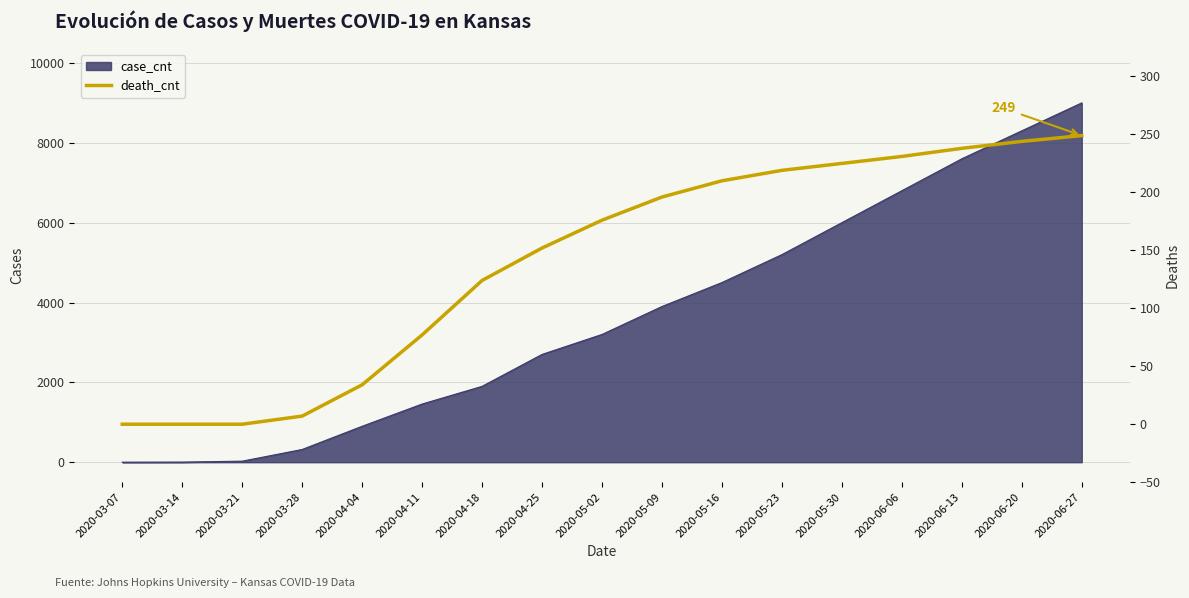

Rank the categories by value from highest to lowest.

2020-06-27, 2020-06-20, 2020-06-13, 2020-06-06, 2020-05-30, 2020-05-23, 2020-05-16, 2020-05-09, 2020-05-02, 2020-04-25, 2020-04-18, 2020-04-11, 2020-04-04, 2020-03-28, 2020-03-07, 2020-03-14, 2020-03-21